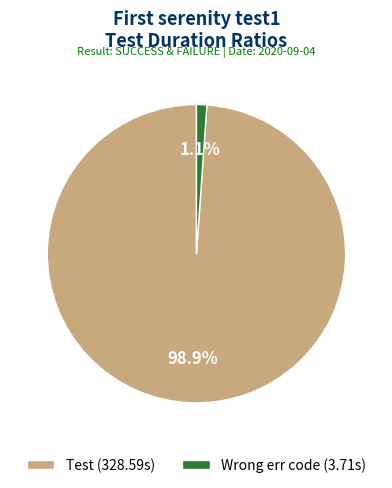

Between Wrong err code (3.71s) and Test (328.59s), which is larger?

Test (328.59s)